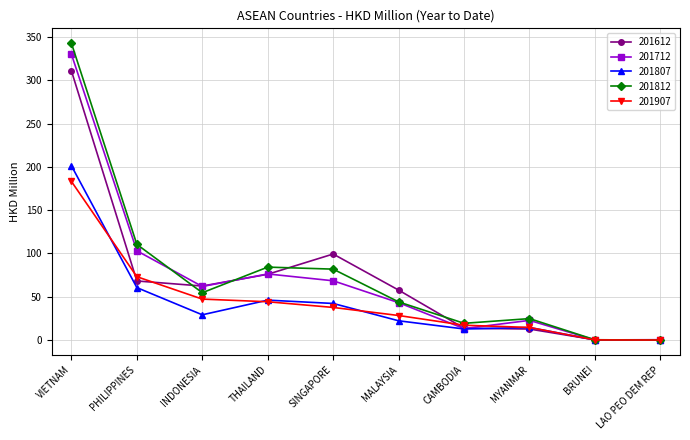

True or false: 201812 has a value of 84.3 at THAILAND.

True